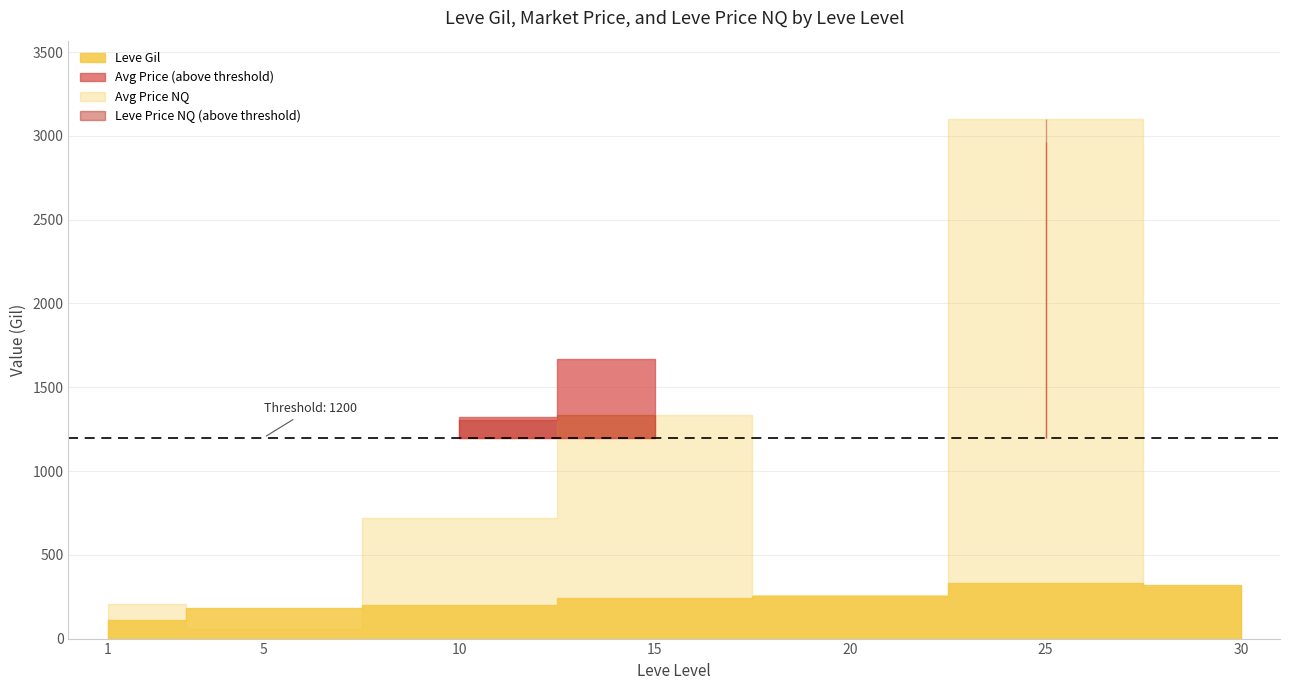

At which label is Leve Gil closest to 408?

25